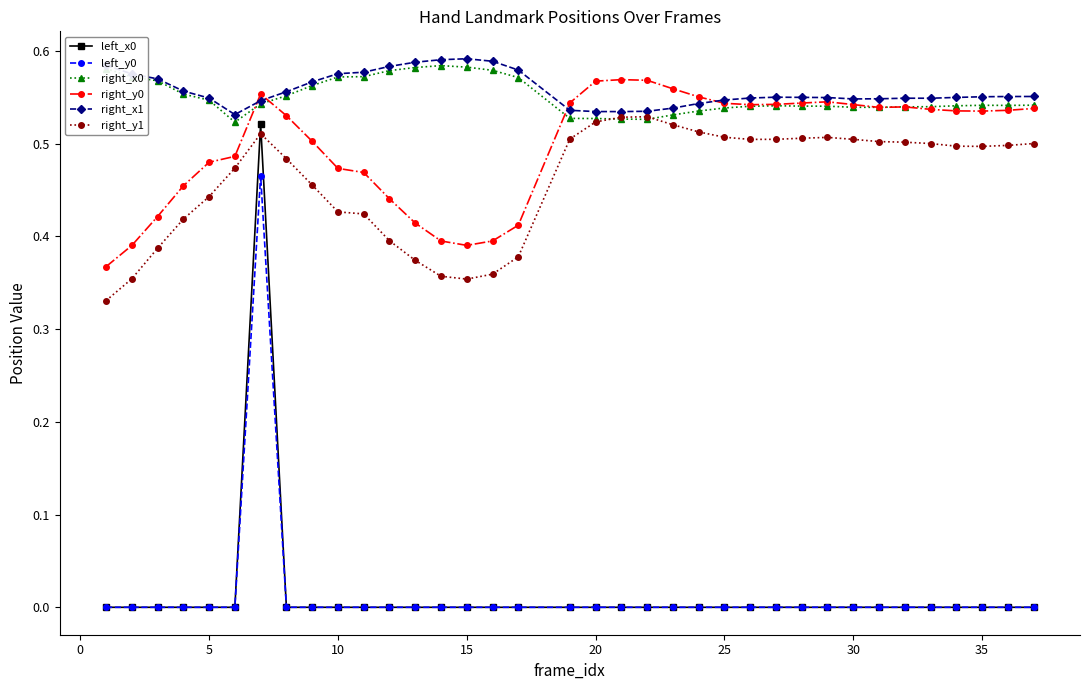

True or false: right_x1 and right_y1 cross at least once.

False